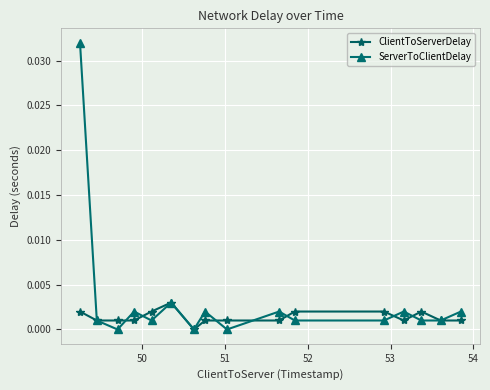

Is this an area chart (filled region under the line)?

No